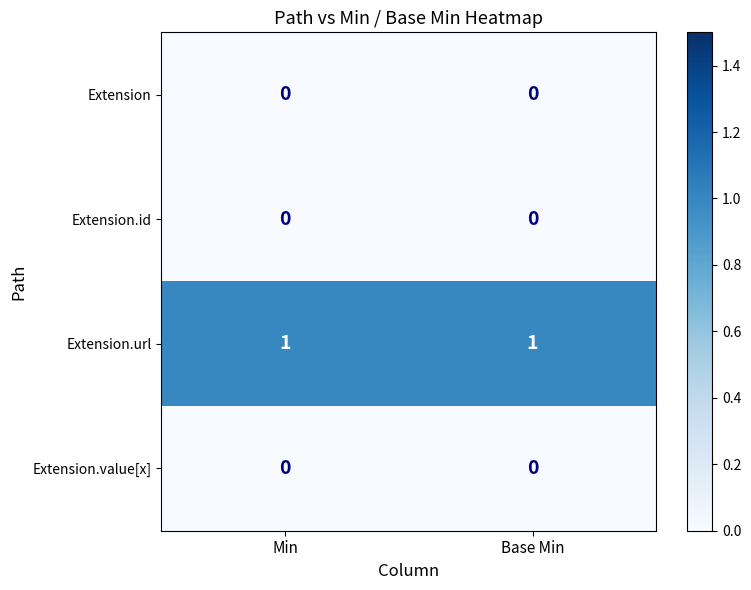

Which series has the largest total across all categories?

Extension.url